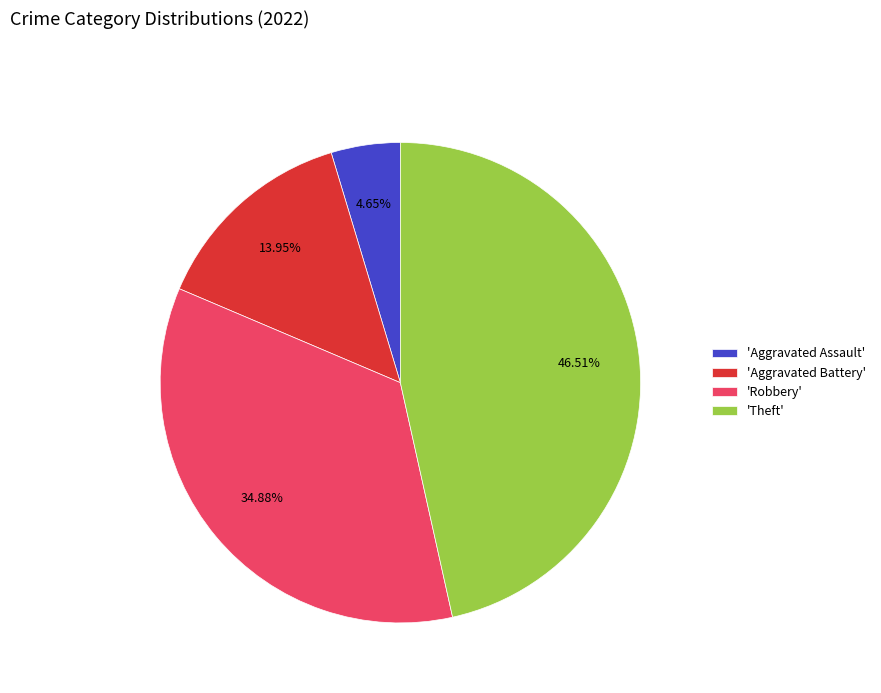

Which category has the biggest portion of the pie?

'Theft'